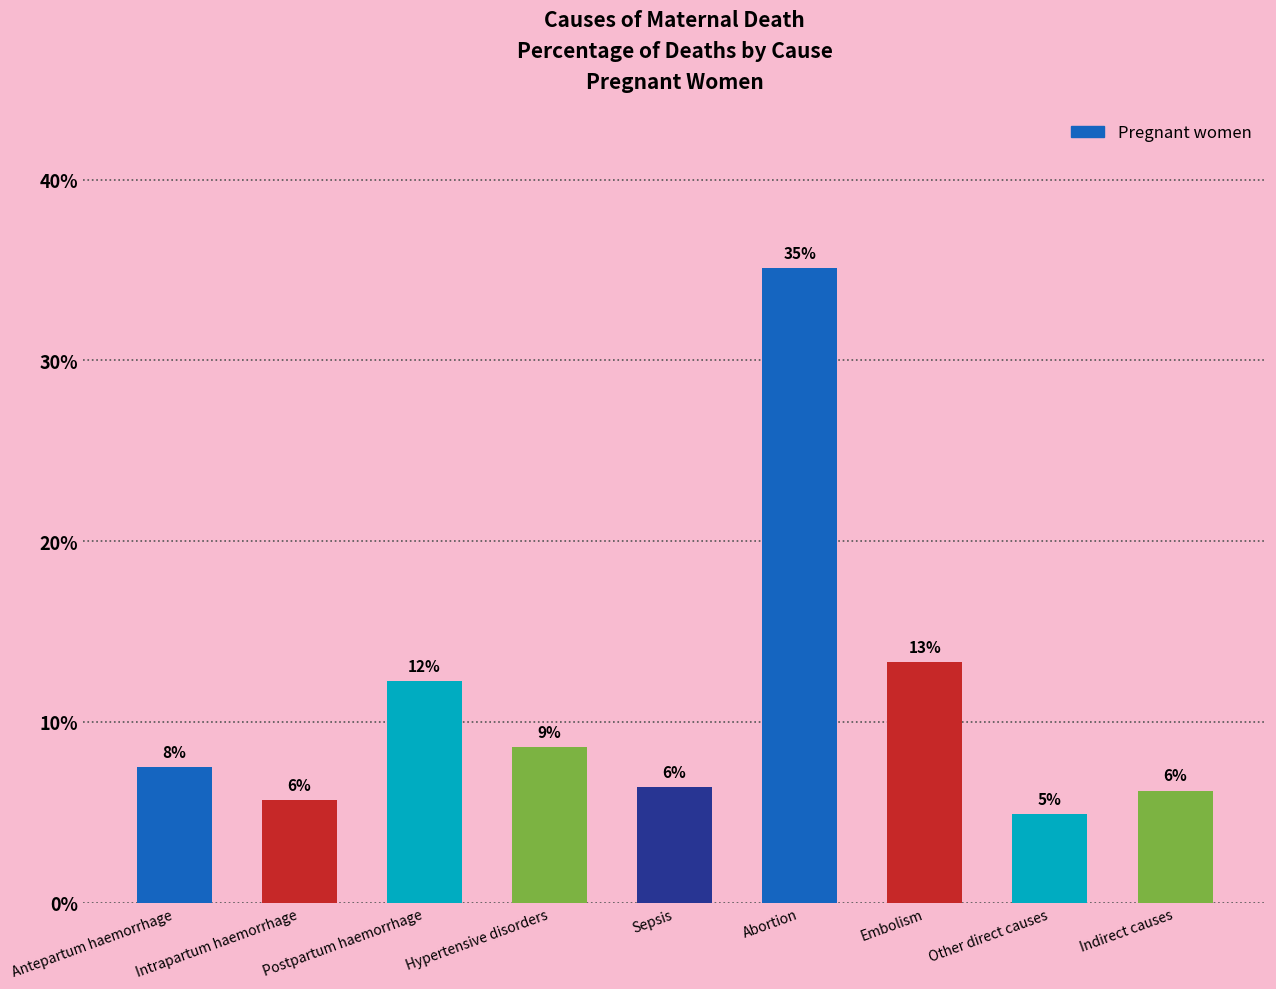

What is the label of the 7th bar from the left?

Embolism